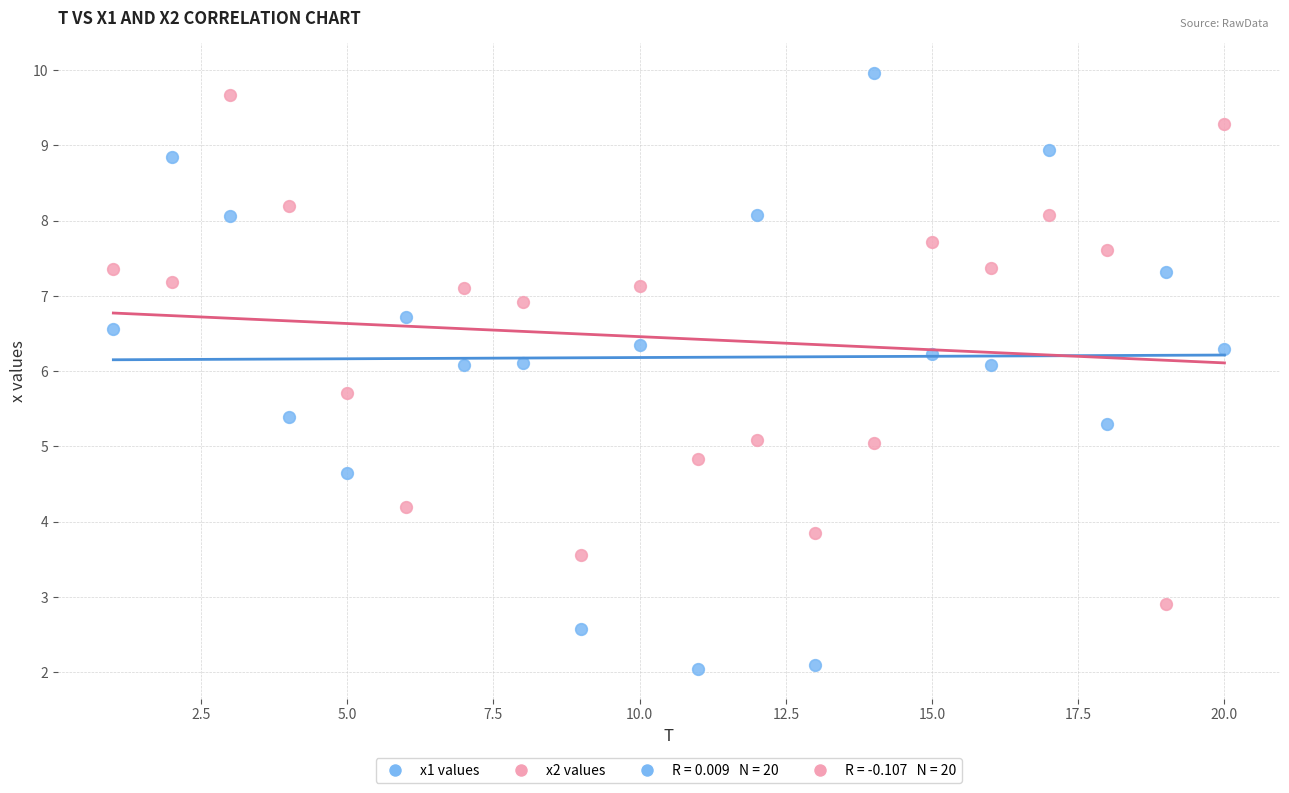

Across all data points, what is the range of Y values (max minus min)?

7.9